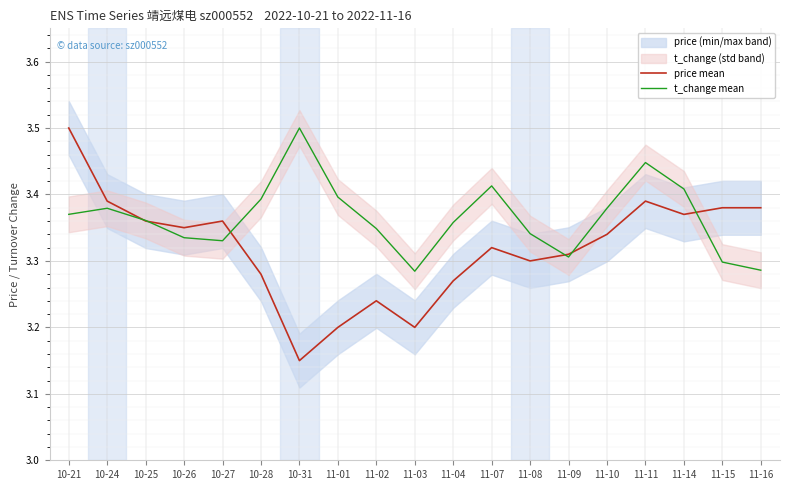

How many intersections are there between t_change mean and price mean?

6